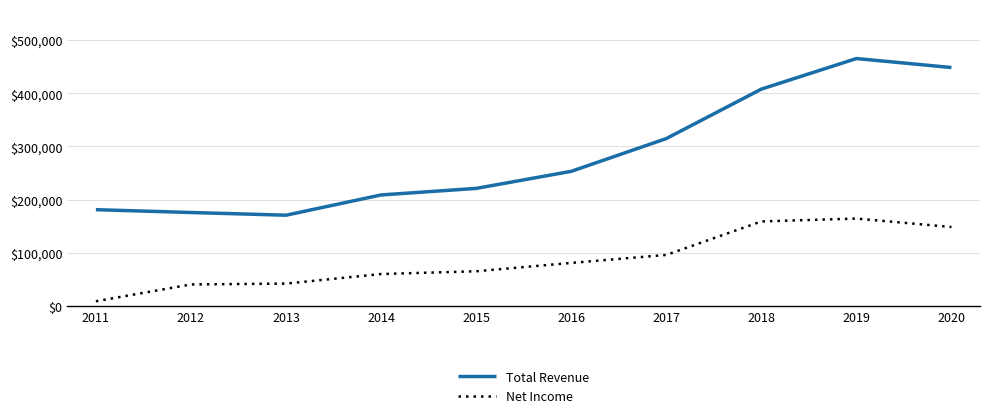

How many values in the Total Revenue series are below 253300?

5